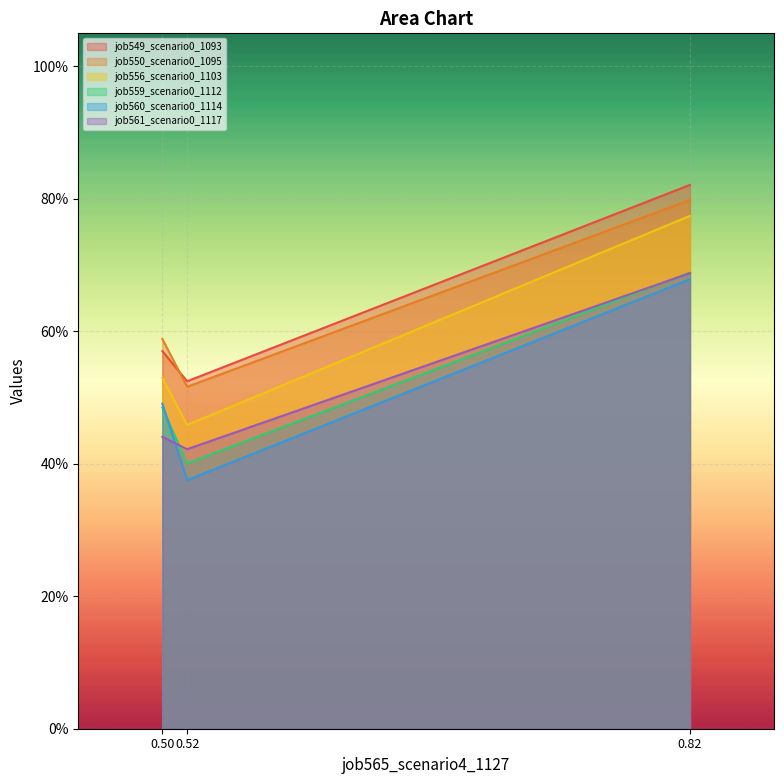

Reading right to left, what are all the values shown in this chart?

job549_scenario0_1093: 0.82=0.8	0.52=0.5	0.50=0.6
job550_scenario0_1095: 0.82=0.8	0.52=0.5	0.50=0.6
job556_scenario0_1103: 0.82=0.8	0.52=0.5	0.50=0.5
job559_scenario0_1112: 0.82=0.7	0.52=0.4	0.50=0.5
job560_scenario0_1114: 0.82=0.7	0.52=0.4	0.50=0.5
job561_scenario0_1117: 0.82=0.7	0.52=0.4	0.50=0.4